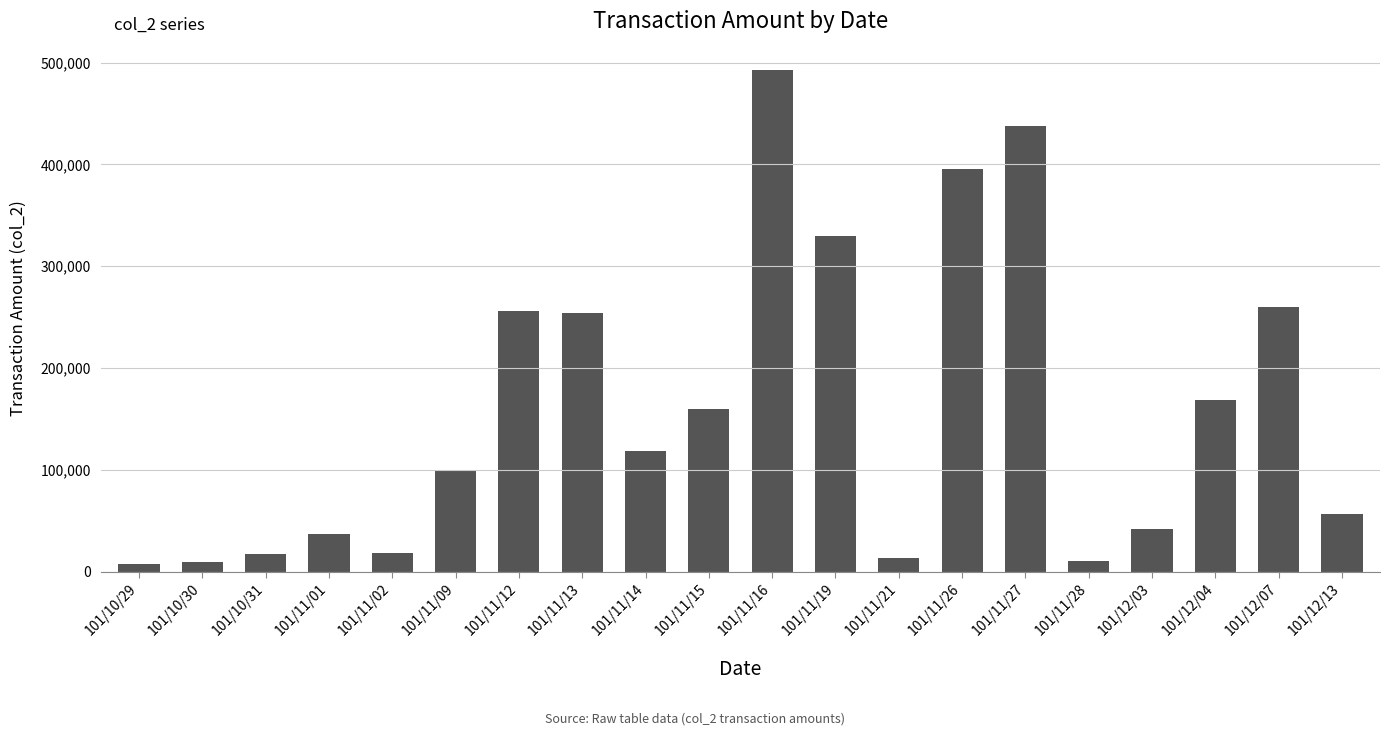

Which has a higher value, 101/12/13 or 101/11/09?

101/11/09